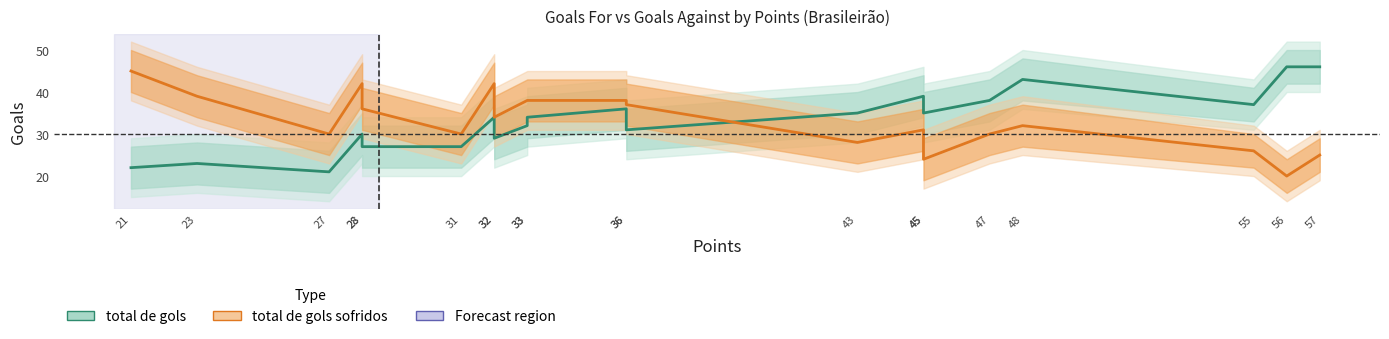

True or false: total de gols sofridos has a value of 25 at 57.

True